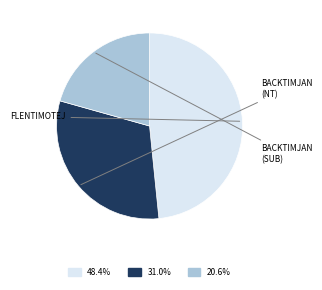

Is there a majority slice in this chart?

No